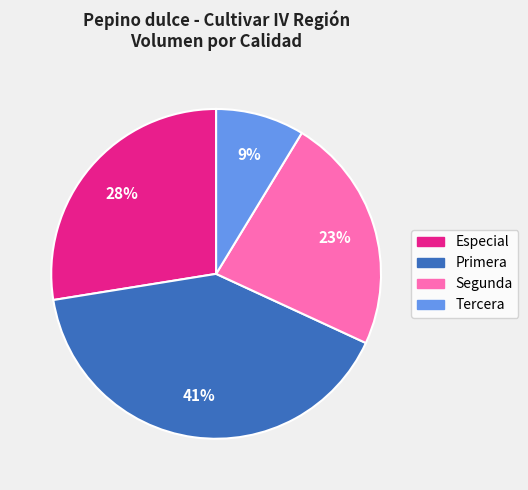

To the nearest percent, what is the difference between the Especial and Primera slice percentages?

13%